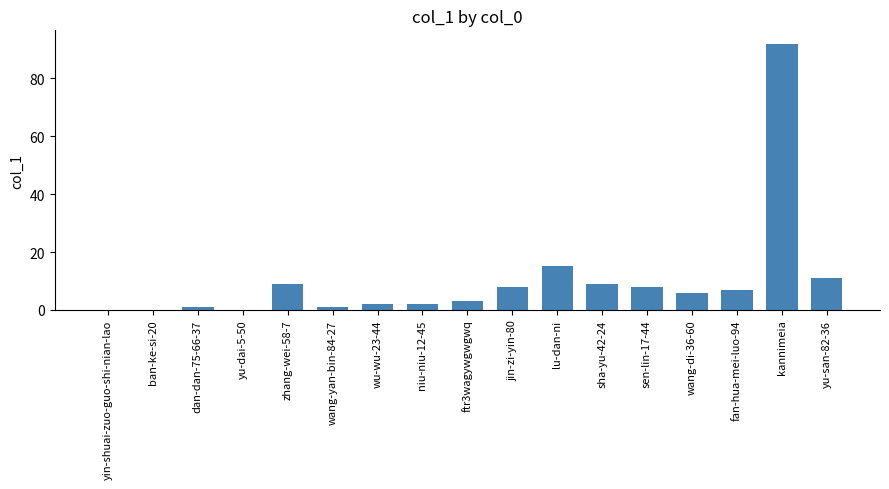

How many data points does each series have?

17